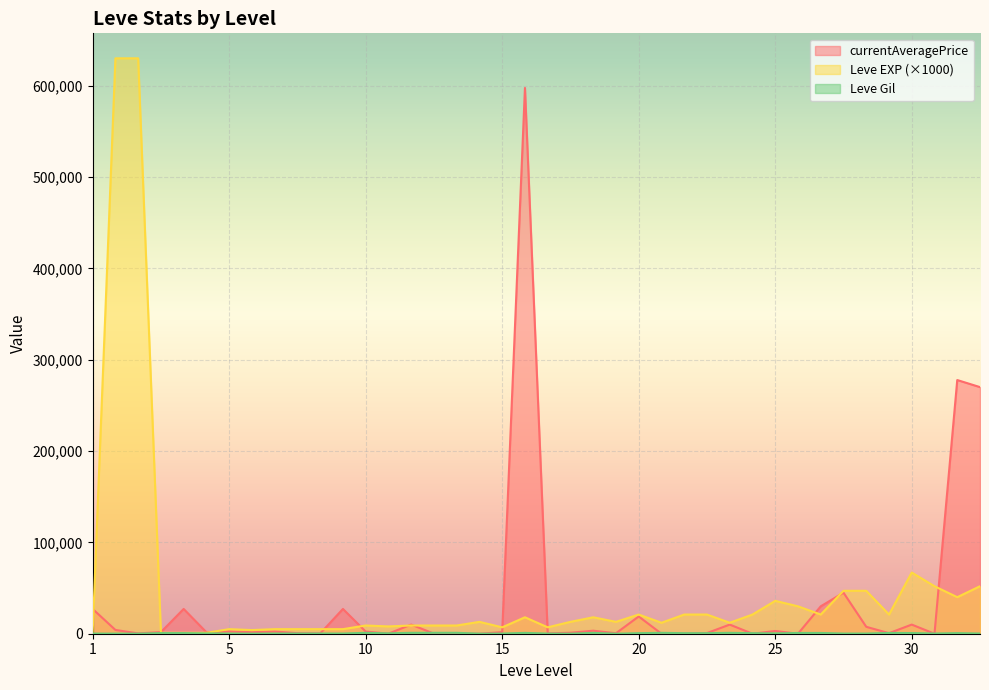

How many values in the Leve Gil series are below 430?

20